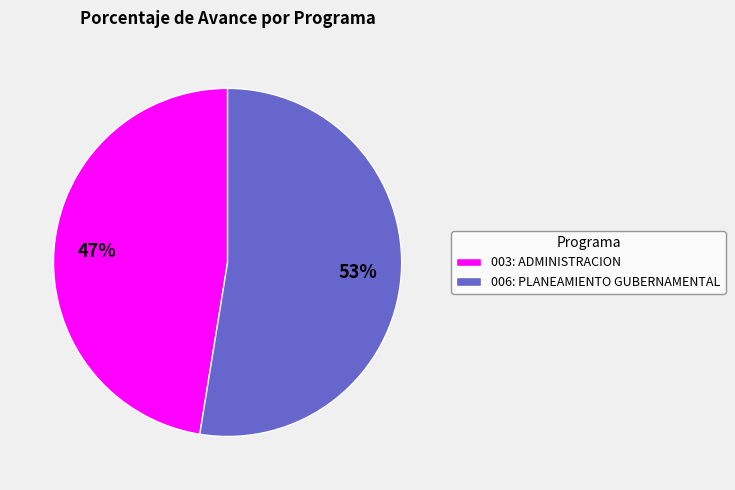

Which has a higher value, 003: ADMINISTRACION or 006: PLANEAMIENTO GUBERNAMENTAL?

006: PLANEAMIENTO GUBERNAMENTAL